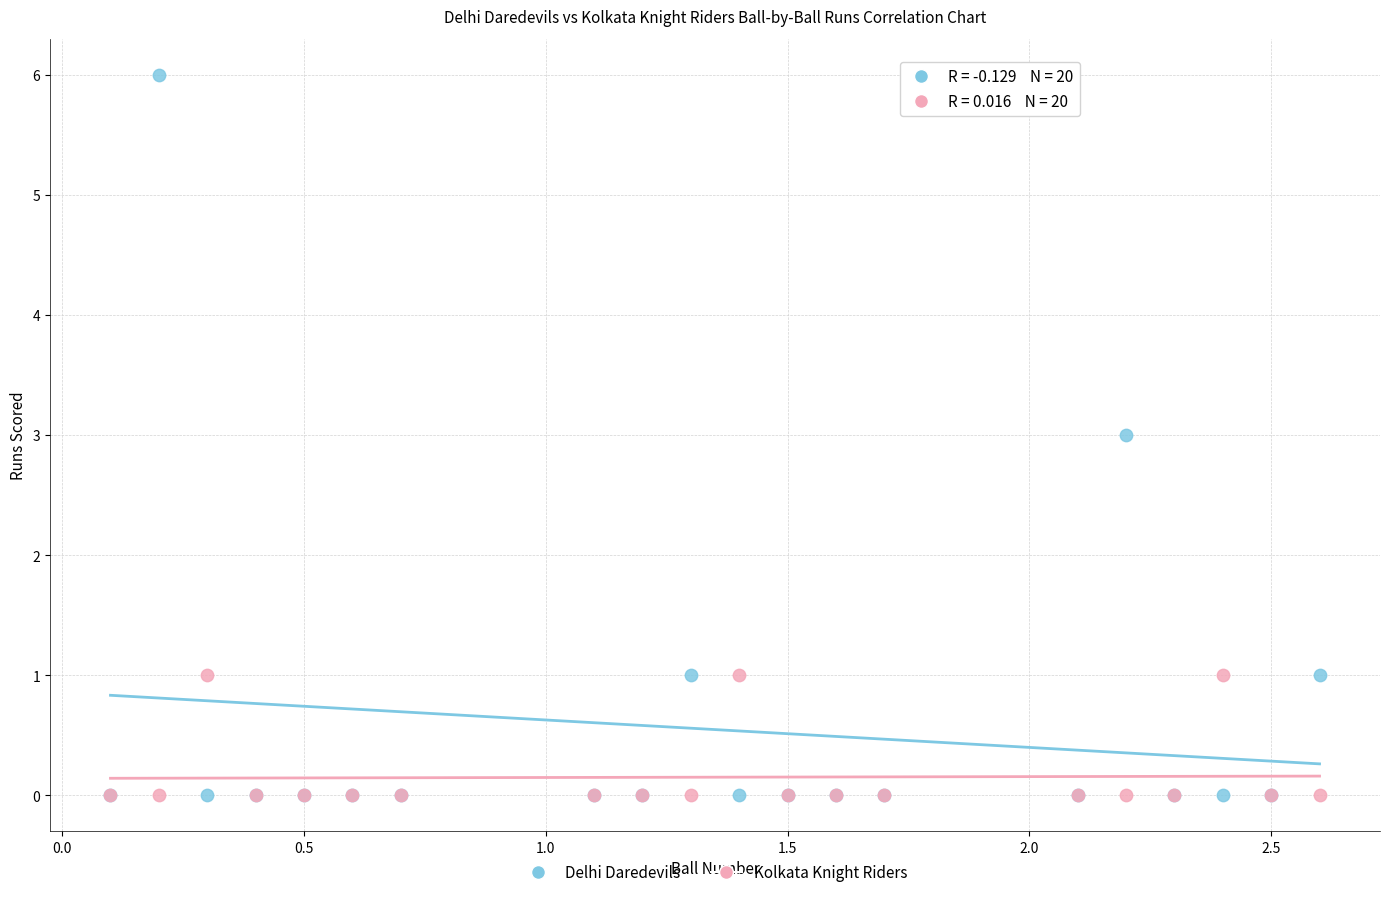

What are all the series names shown in the legend?

Delhi Daredevils, Kolkata Knight Riders